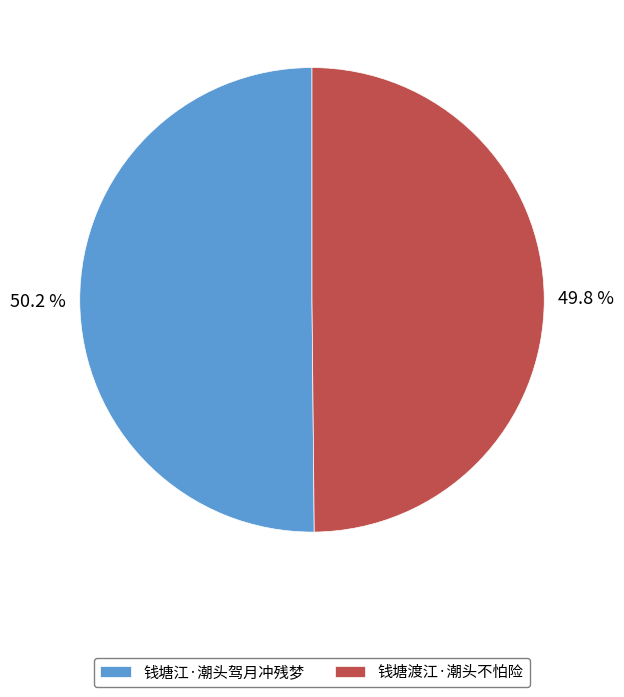

How much of the chart is everything except 钱塘渡江·潮头不怕险?

50.2%